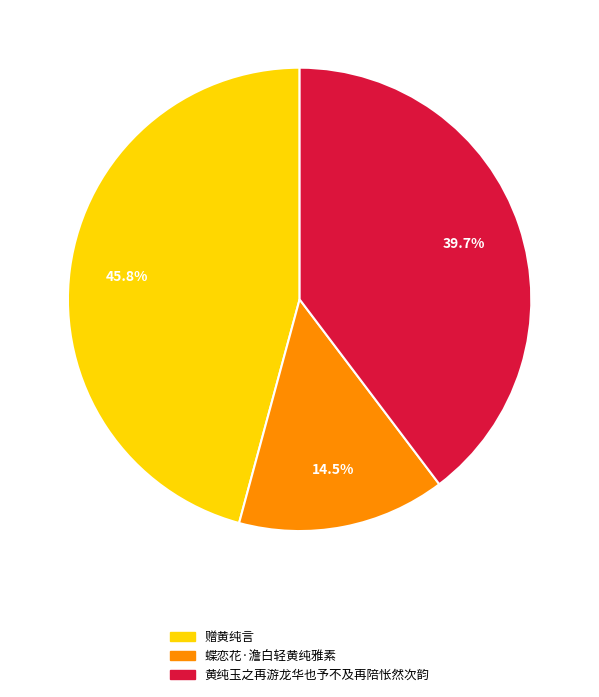

Which slice is the smallest?

蝶恋花·澹白轻黄纯雅素